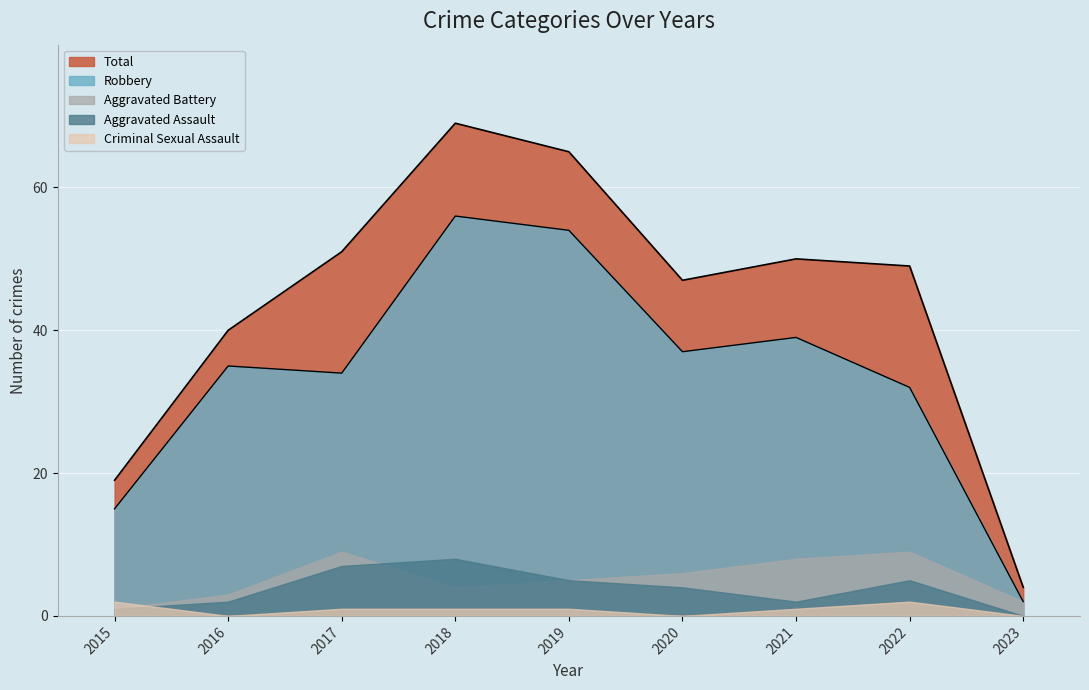

True or false: Aggravated Battery has a value of 2 at 2015.

False